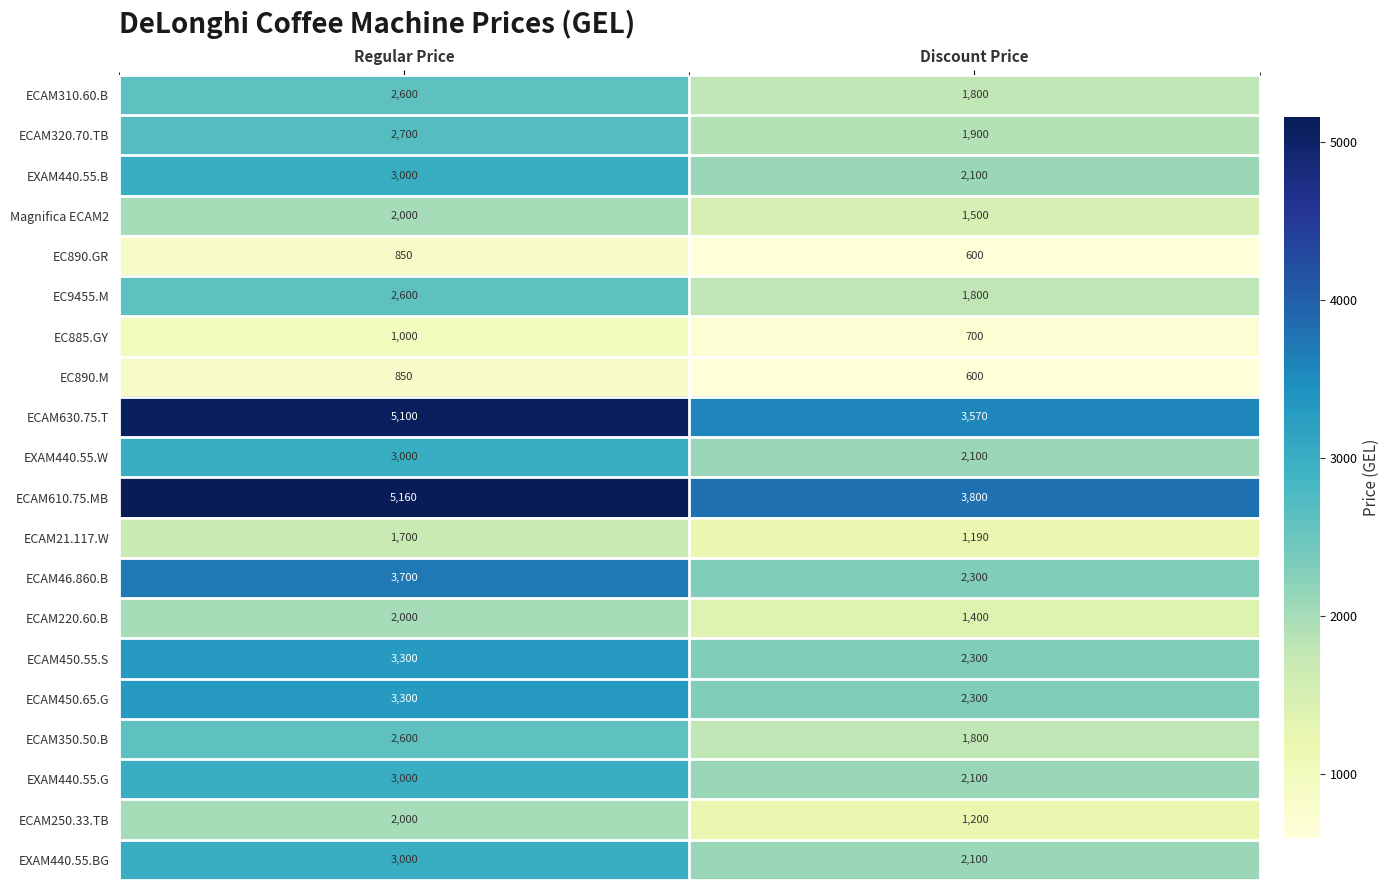

The ECAM320.70.TB series shows 2700 at Regular Price. True or false?

True